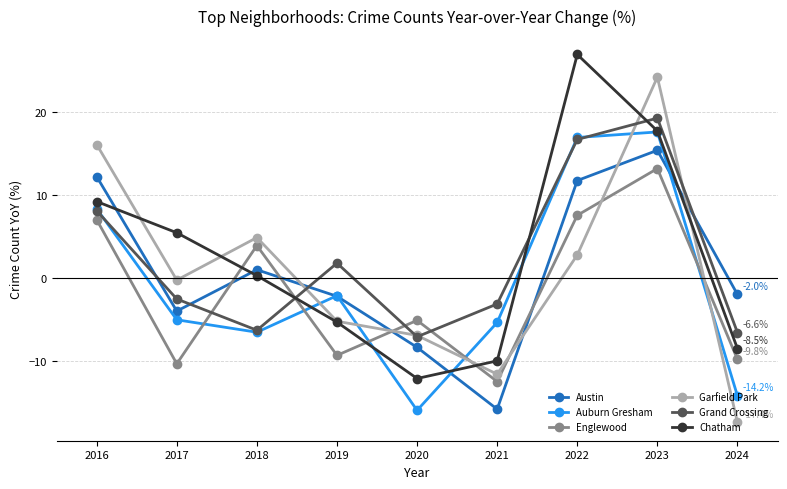

Which series has the widest spread of values?

Garfield Park